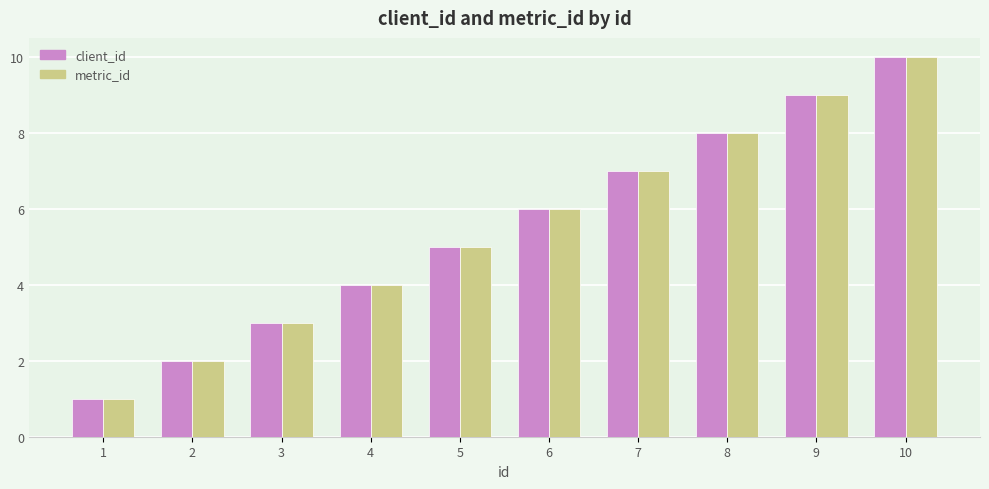

Reading left to right, list all the values displayed in this chart.

client_id: 1	2	3	4	5	6	7	8	9	10
metric_id: 1	2	3	4	5	6	7	8	9	10